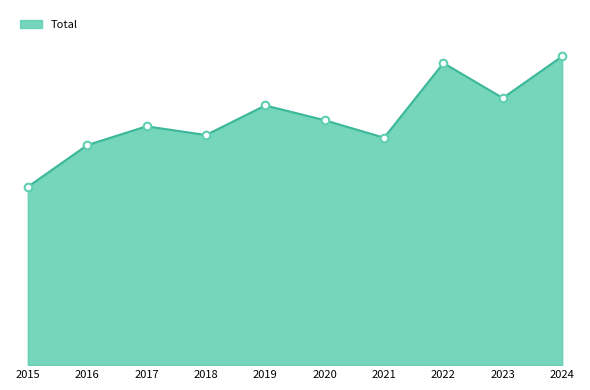

Does the chart have visible grid lines?

No